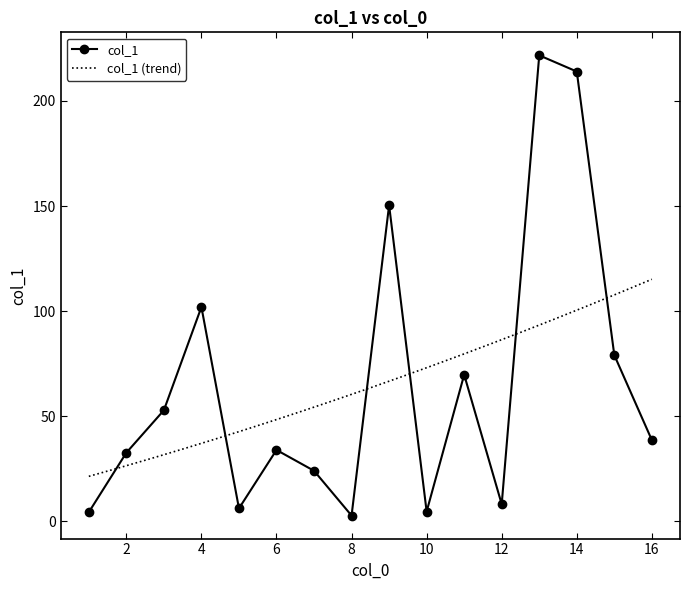

The col_1 series shows 8.2 at 12. True or false?

True